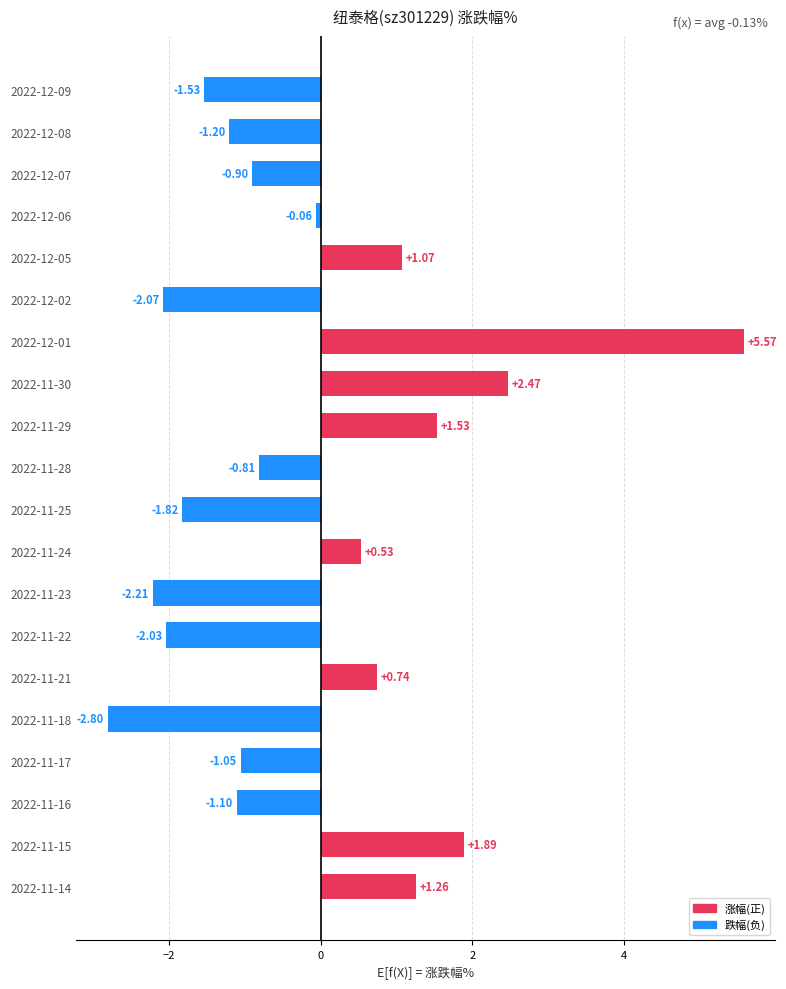

How many values are below 0?

12